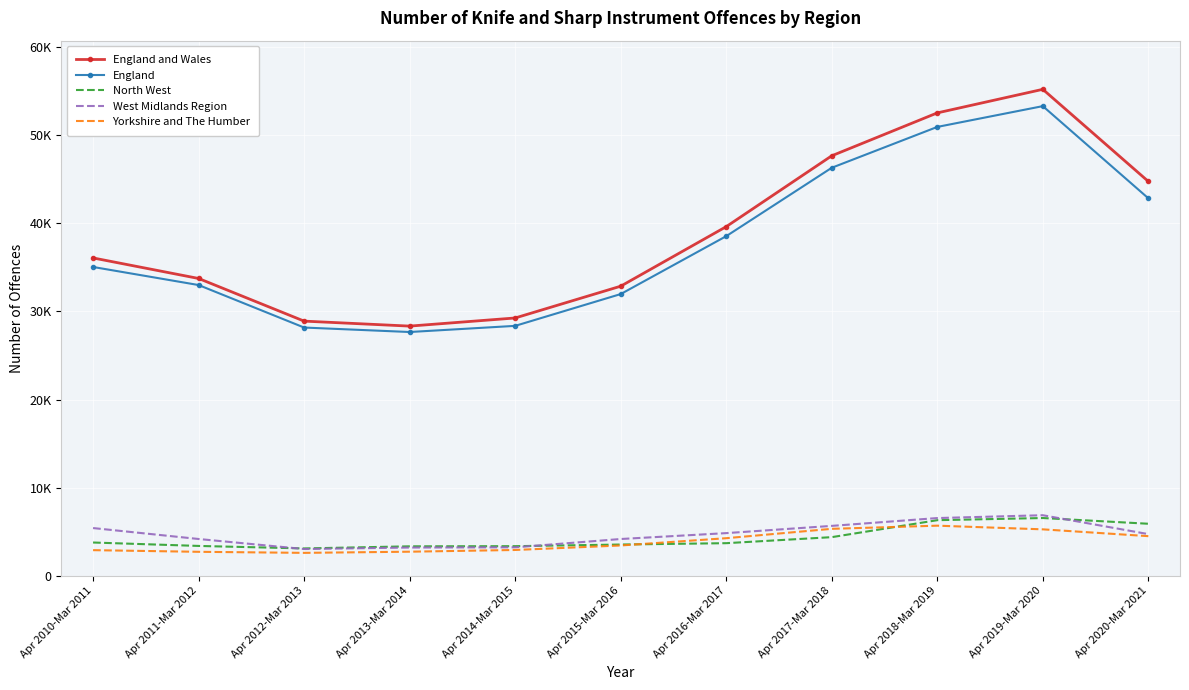

Rank the series by their maximum value, from lowest to highest.

Yorkshire and The Humber, North West, West Midlands Region, England, England and Wales